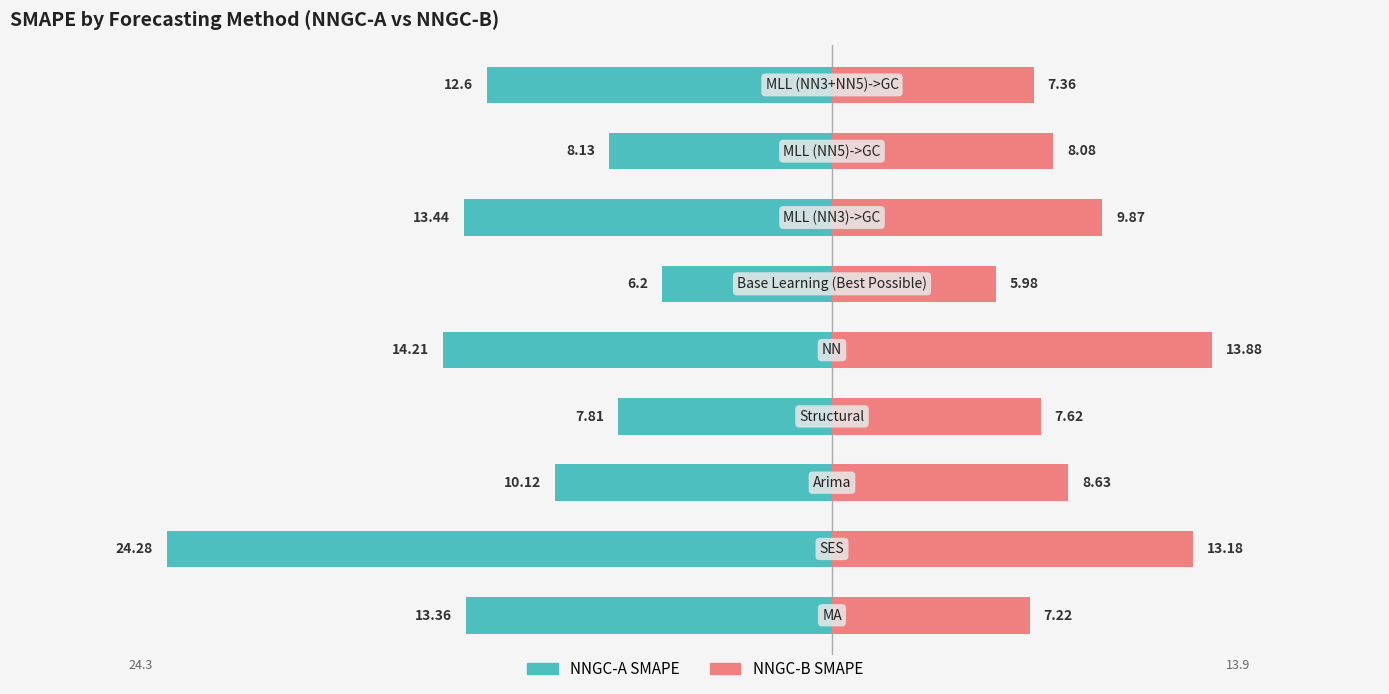

Reading left to right, list all the values displayed in this chart.

NNGC-A SMAPE: -13.4	-24.3	-10.1	-7.8	-14.2	-6.2	-13.4	-8.1	-12.6
NNGC-B SMAPE: 7.2	13.2	8.6	7.6	13.9	6.0	9.9	8.1	7.4